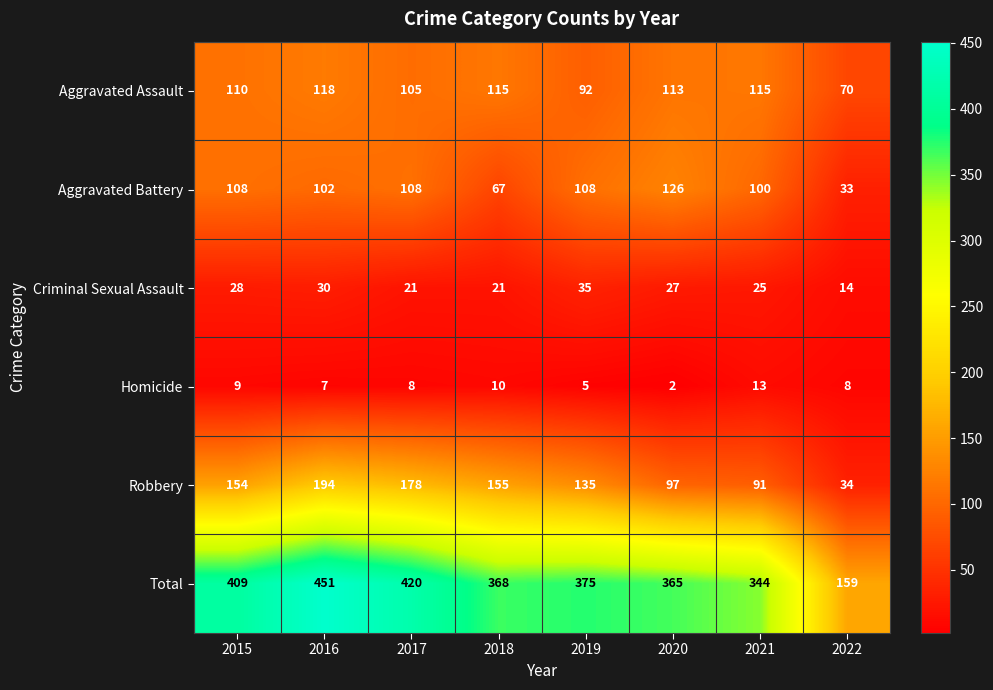

At which label does Aggravated Assault first exceed 113?

2016